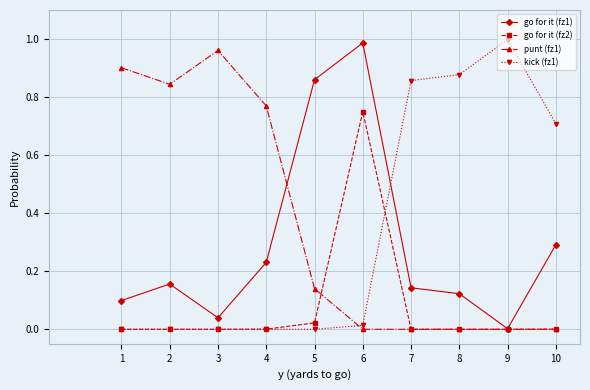

At which category is the sum across all series the highest?

6